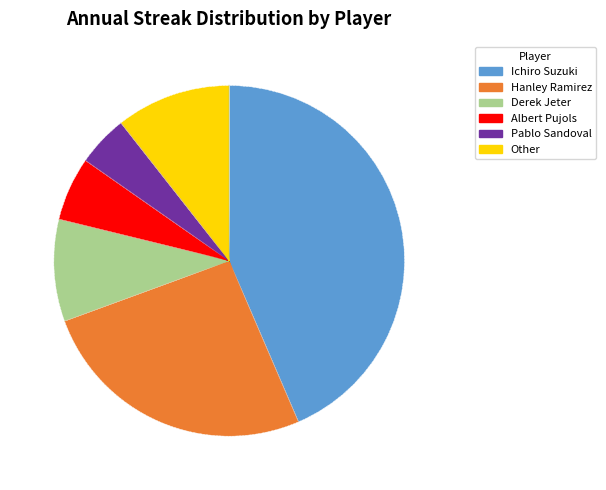

Does Albert Pujols represent more than half of the total?

No